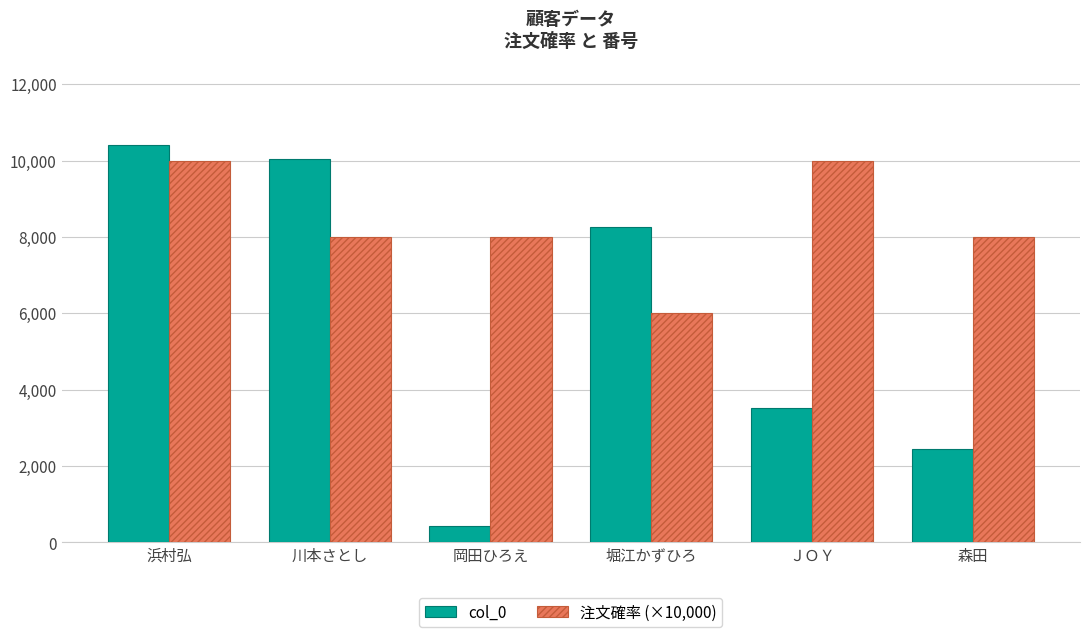

How many 注文確率 (×10,000) values are between 8000 and 10000?

5